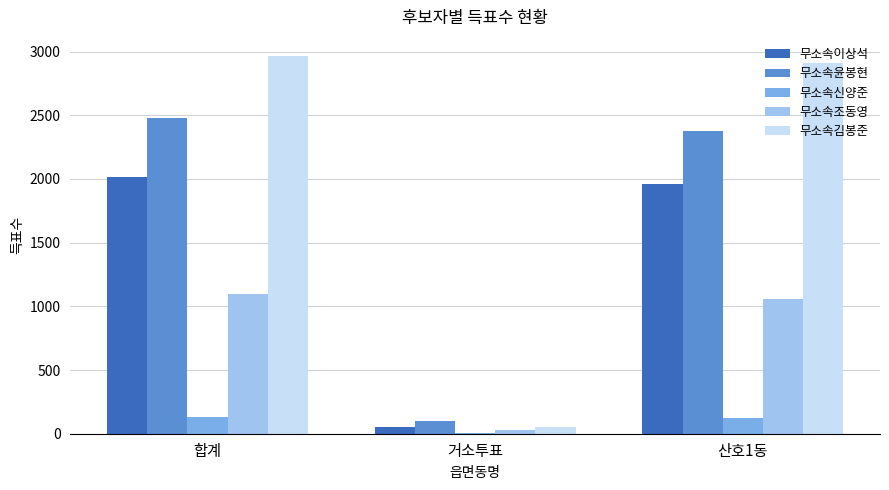

What is the maximum value shown in the chart?

2967